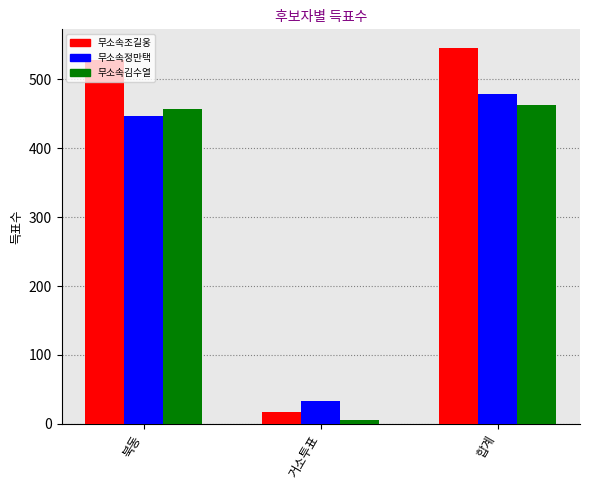

Count the number of data series in this chart.

3